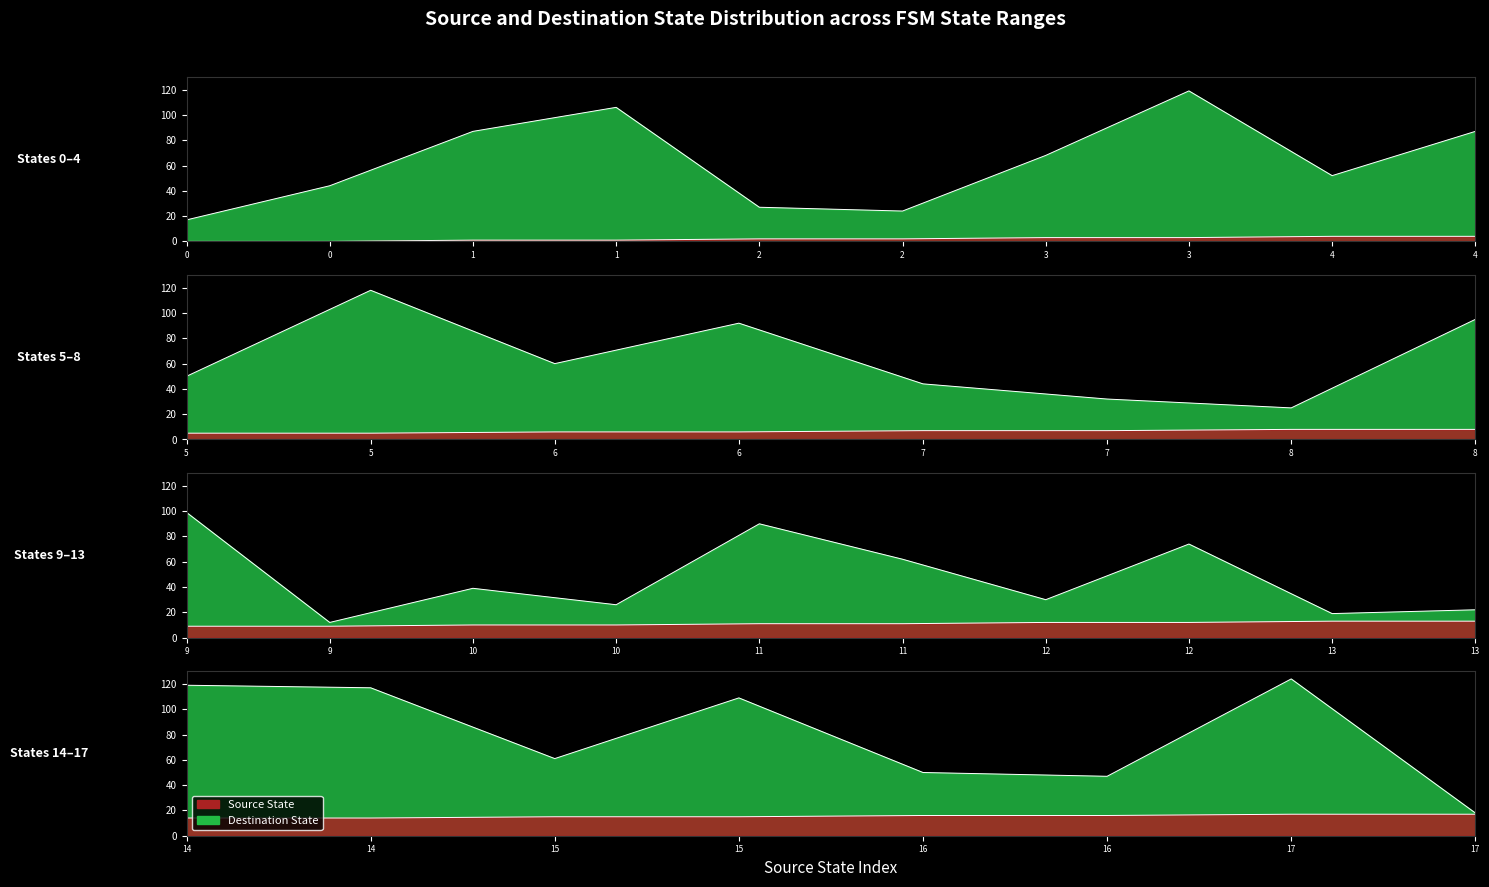

True or false: destination_state and source_state cross at least once.

False